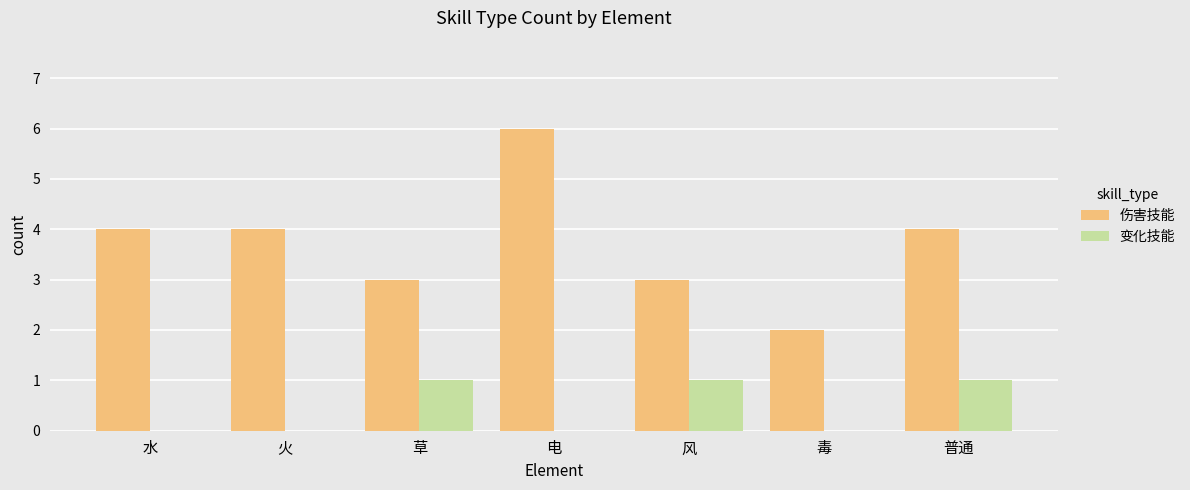

Is it true that 变化技能 equals 0 at 草?

False